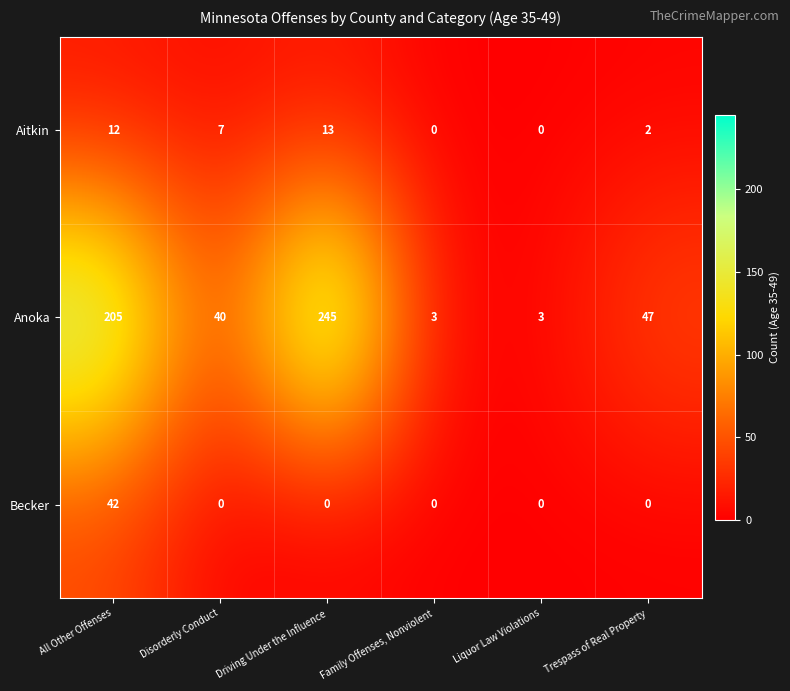

What is the total value across all series at All Other Offenses?

259